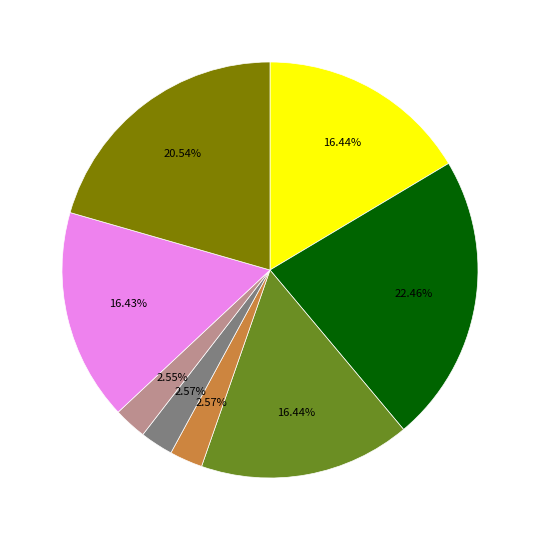

Does any single category account for the majority?

No